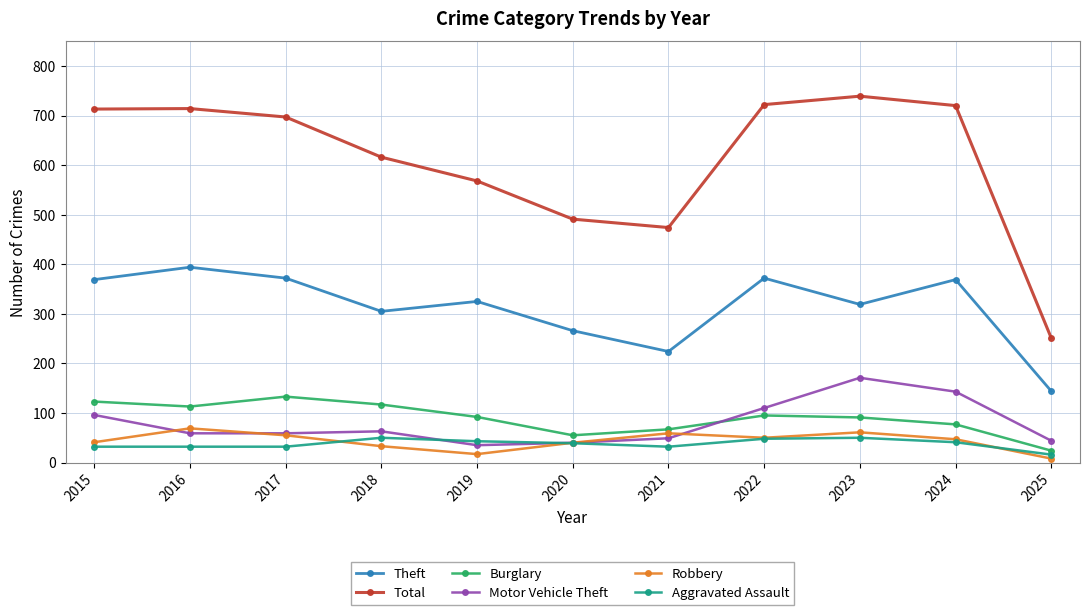

True or false: Motor Vehicle Theft and Total intersect in this chart.

False